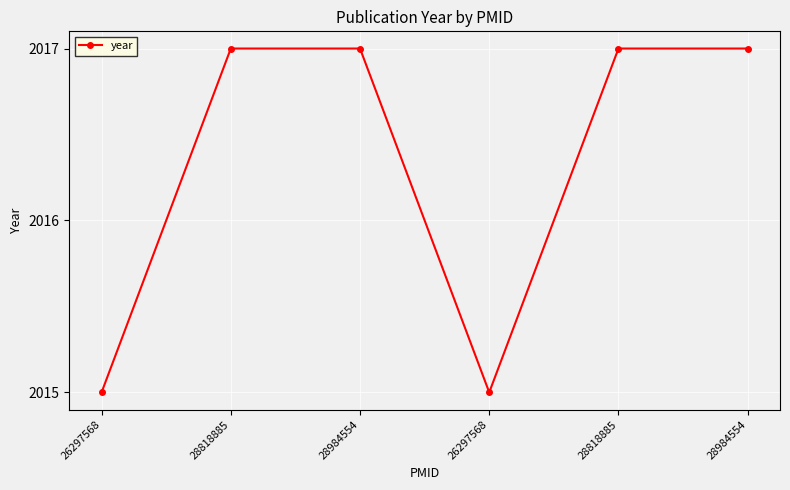

How many data points does each series have?

6